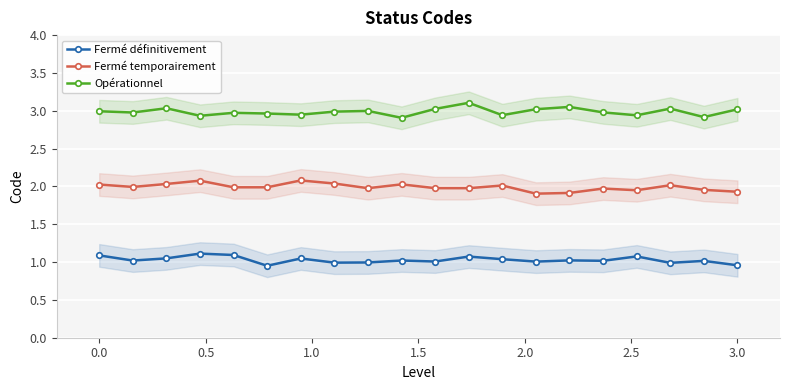

Which series has the largest total across all categories?

Opérationnel